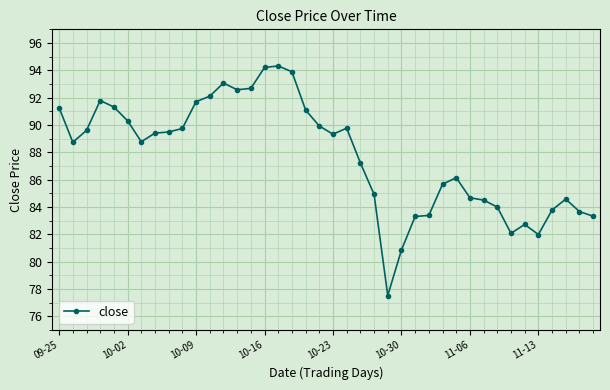

What is the difference between the maximum and minimum values?

16.8